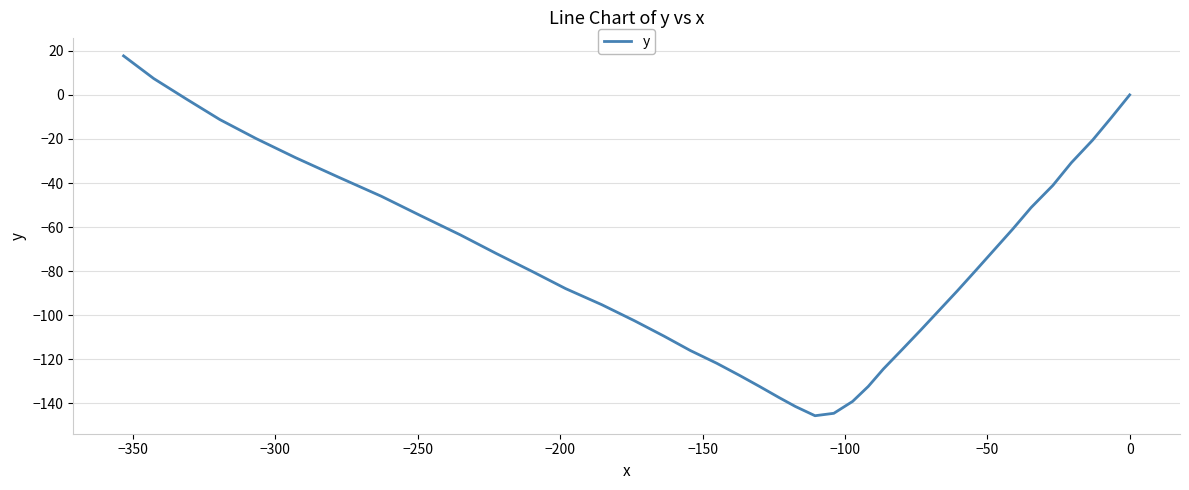

How many values are above zero?

2